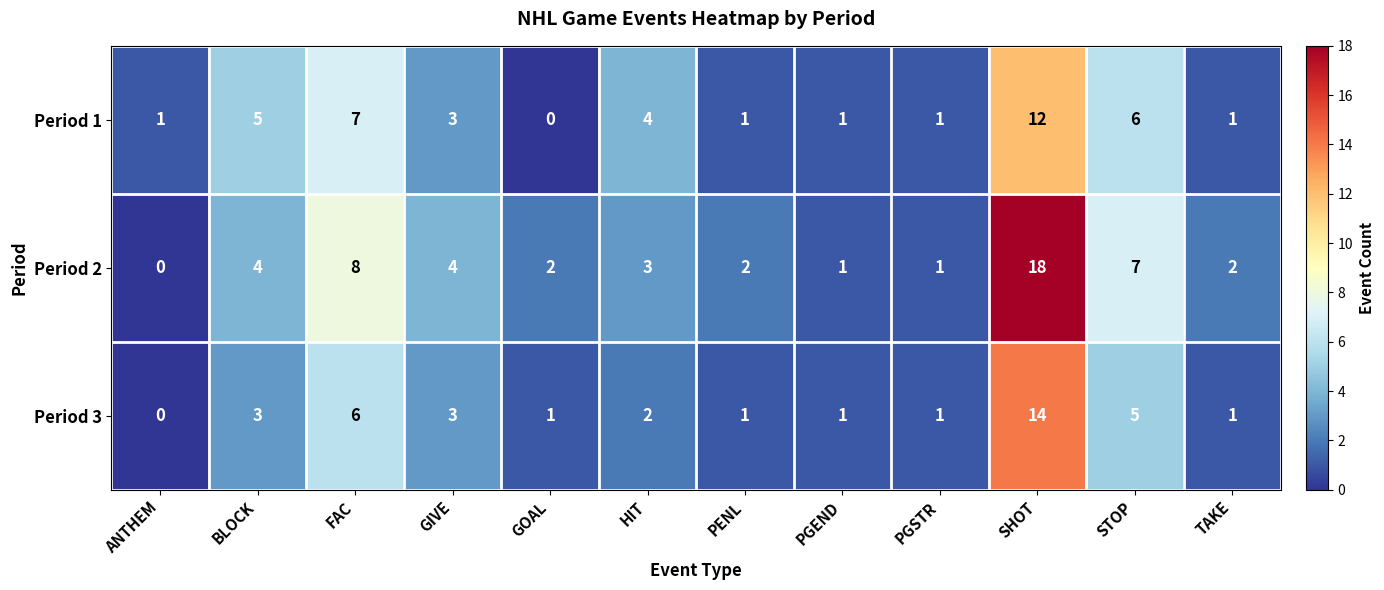

Which label corresponds to the largest value in the chart?

SHOT